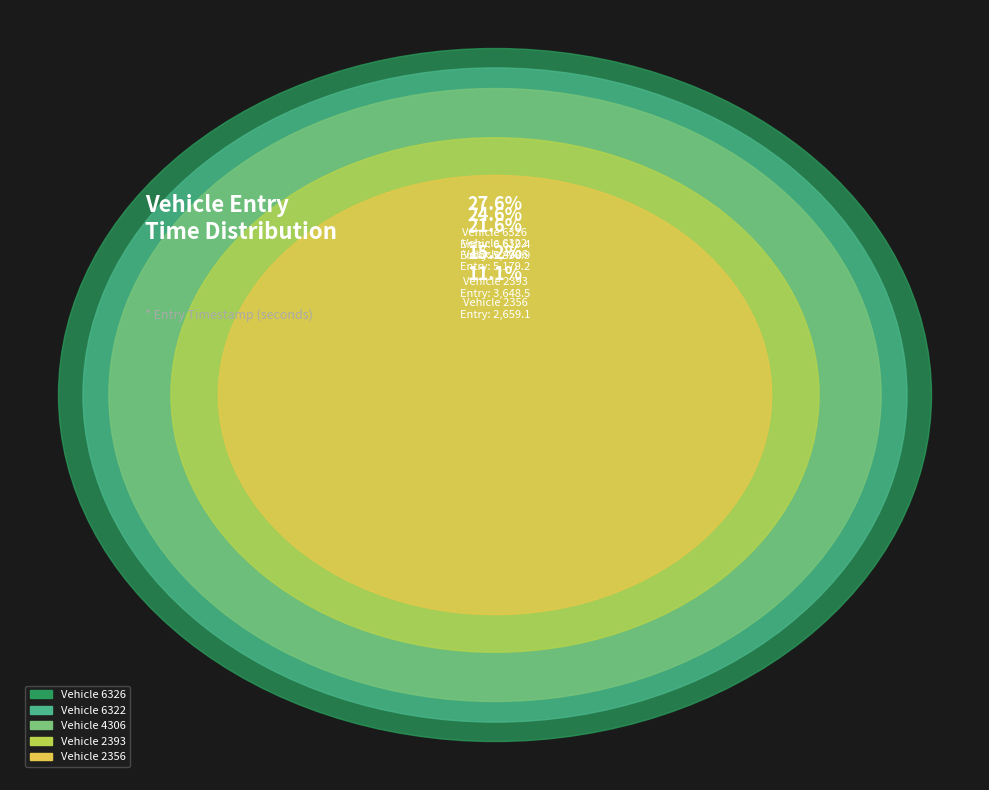

Does any single category account for the majority?

No